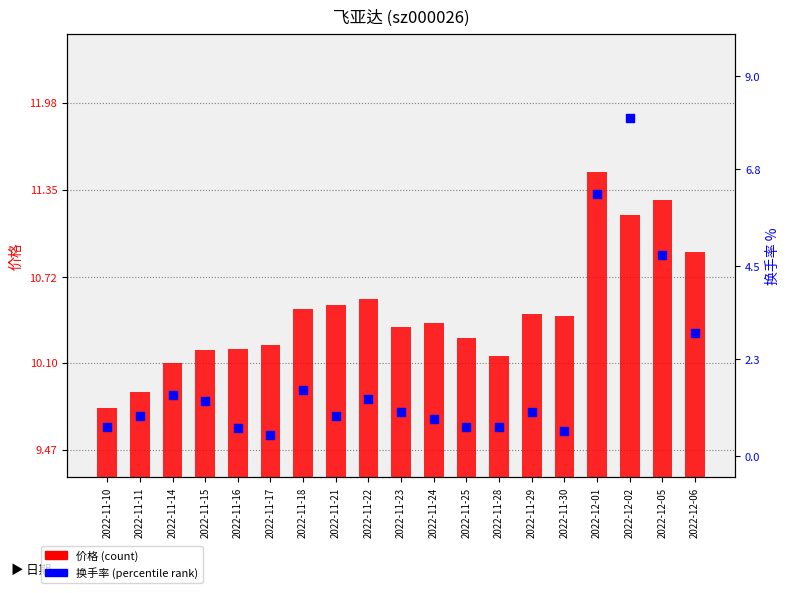

Is the value of 价格 at 2022-11-10 greater than the value of 换手率 at 2022-12-05?

Yes